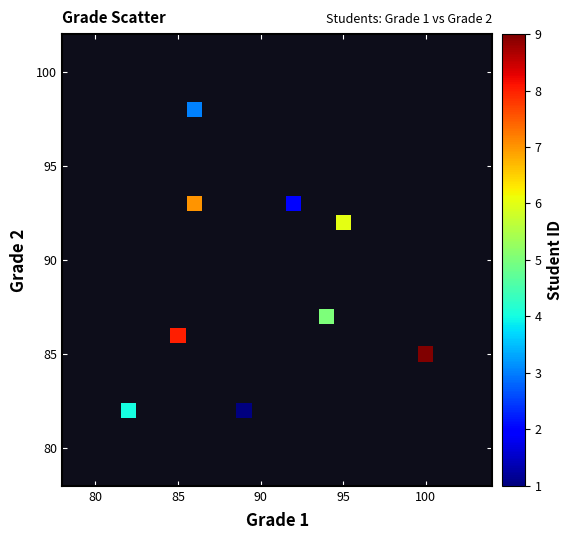

What is the average X value?

90